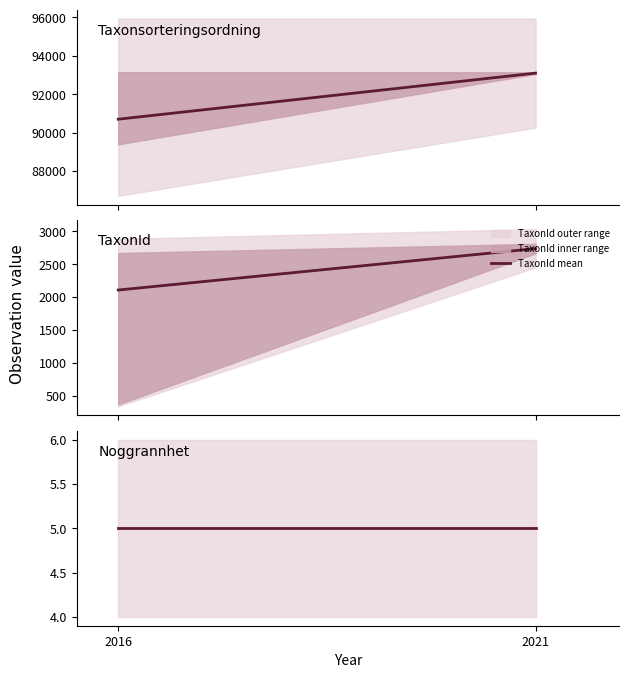

True or false: Taxonsorteringsordning mean has a value of 93100.0 at 2021.

True